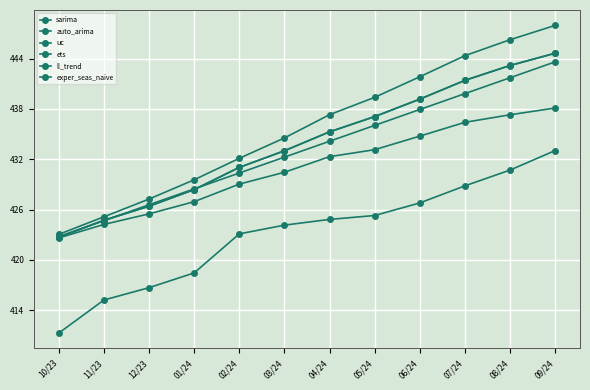

What is the label of the 4th point from the left?

01/24